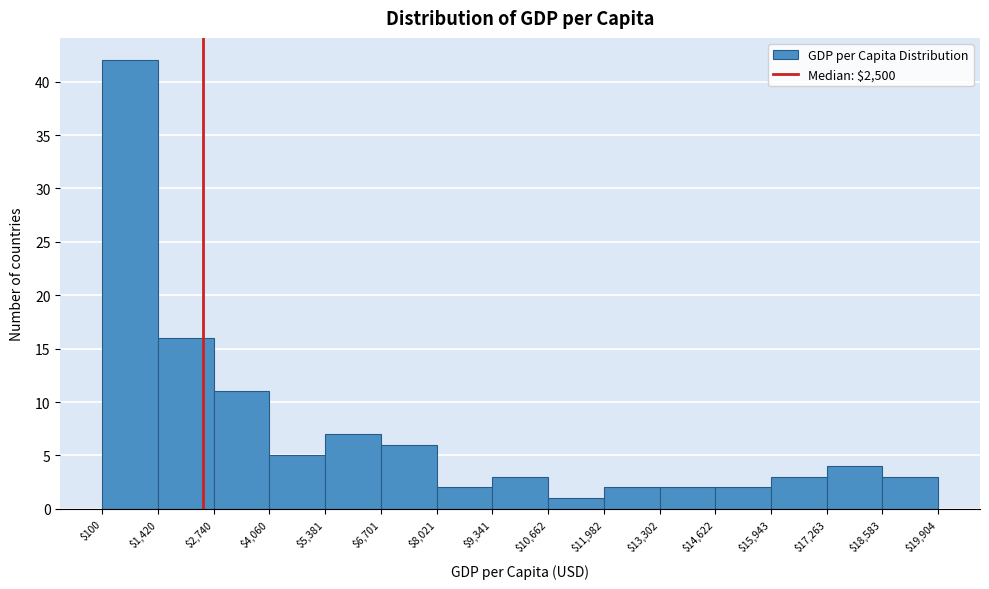

Reading left to right, transcribe this chart: for each bar, give the range it covers on the x-axis and its height. The values are not printed on the chart, so give them approximately, as read against the axis.

$100 to $1,420: 42
$1,420 to $2,740: 16
$2,740 to $4,060: 11
$4,060 to $5,381: 5
$5,381 to $6,701: 7
$6,701 to $8,021: 6
$8,021 to $9,341: 2
$9,341 to $10,662: 3
$10,662 to $11,982: 1
$11,982 to $13,302: 2
$13,302 to $14,622: 2
$14,622 to $15,943: 2
$15,943 to $17,263: 3
$17,263 to $18,583: 4
$18,583 to $19,904: 3